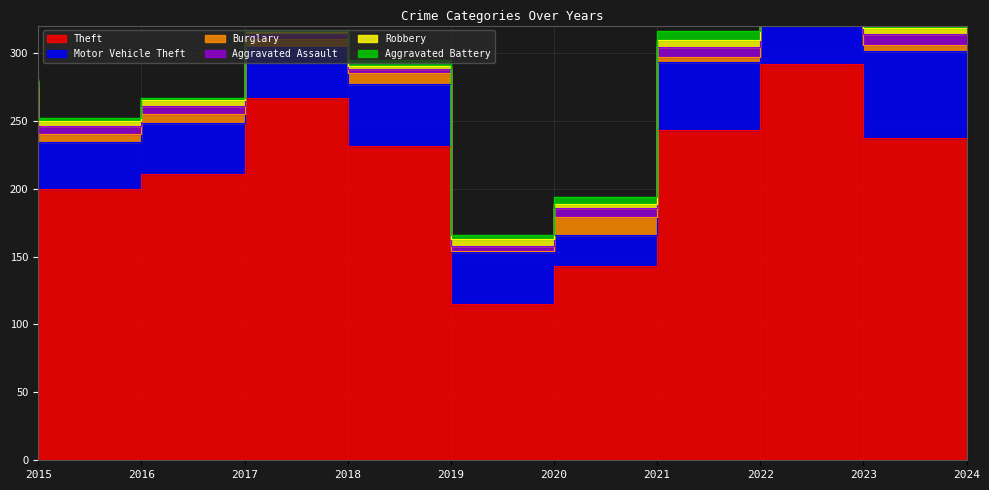

What is the sum of the Burglary values at 2024 and 2015?

15